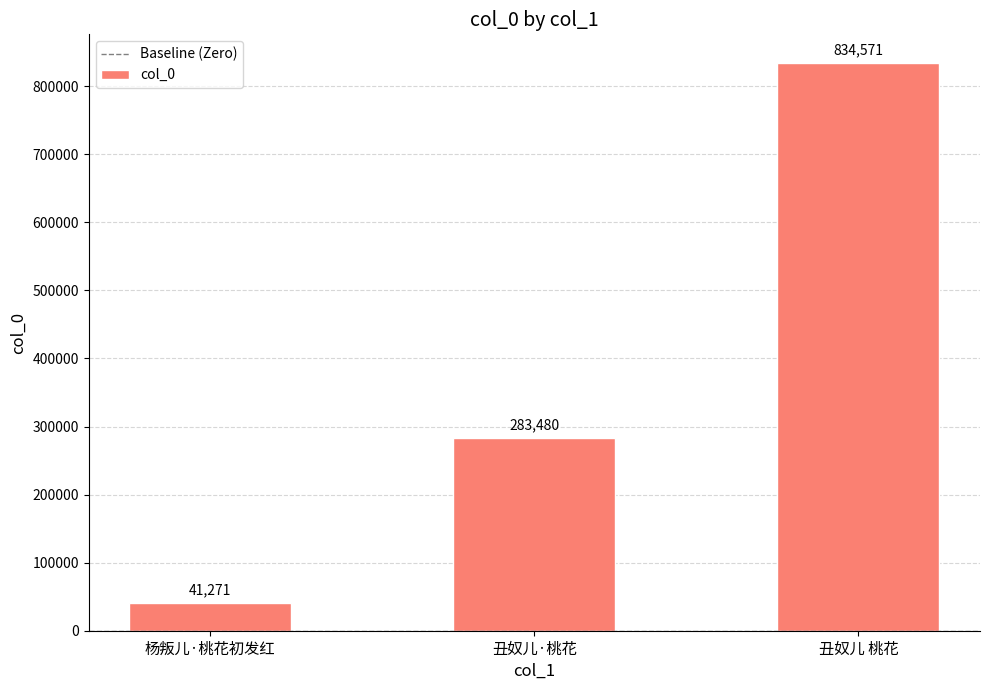

Where is the data nearest to the value 437921?

丑奴儿·桃花